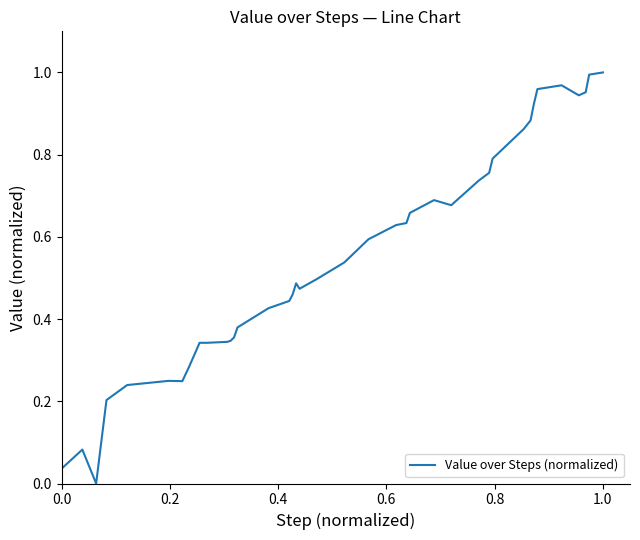

True or false: there are more than 1 points higher than both neighbors.

True